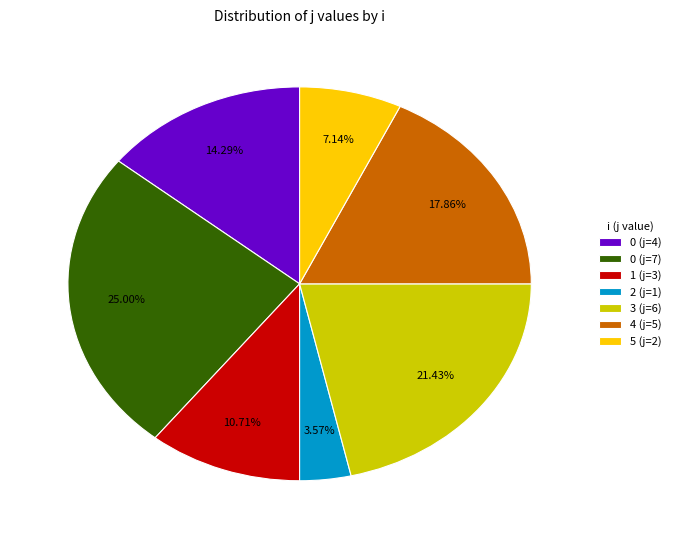

Does 0 (j=4) represent more than half of the total?

No